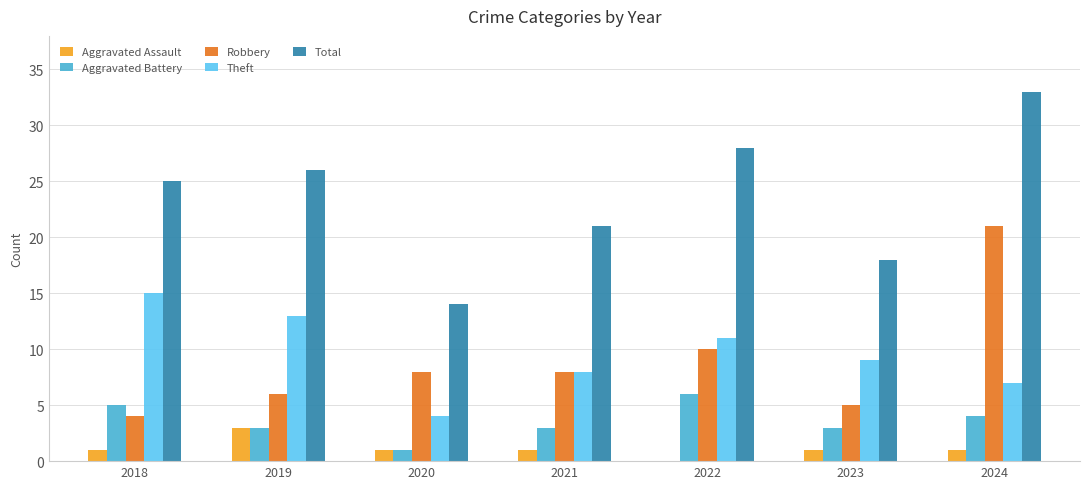

What is the sum of the Aggravated Assault values at 2023 and 2019?

4